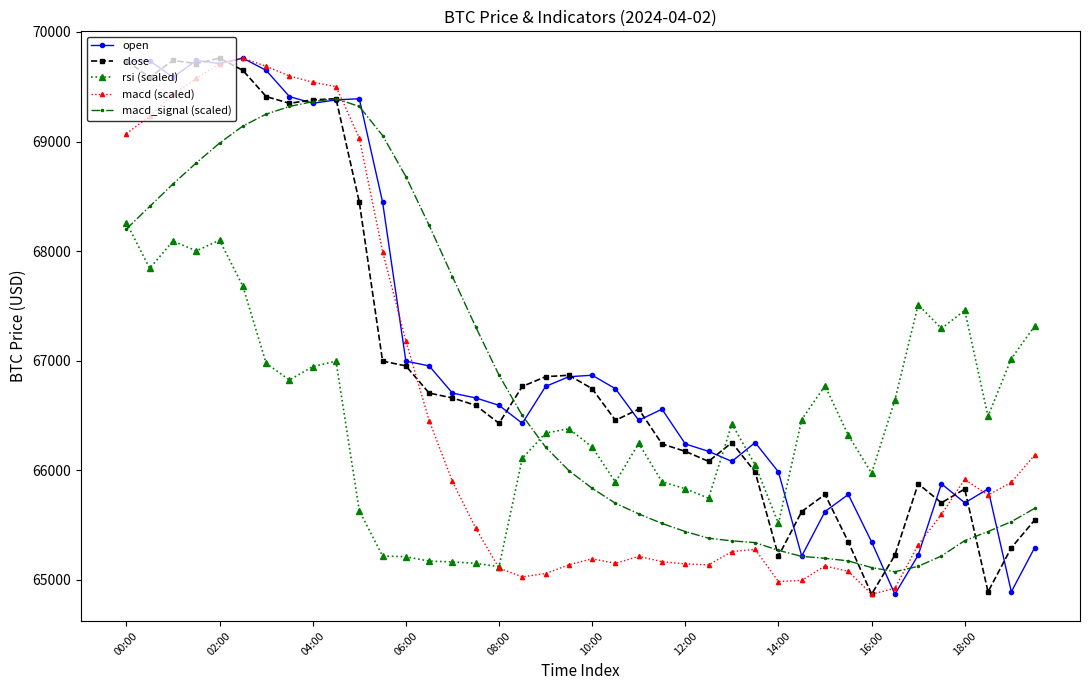

Does the chart display data point markers on the line(s)?

Yes